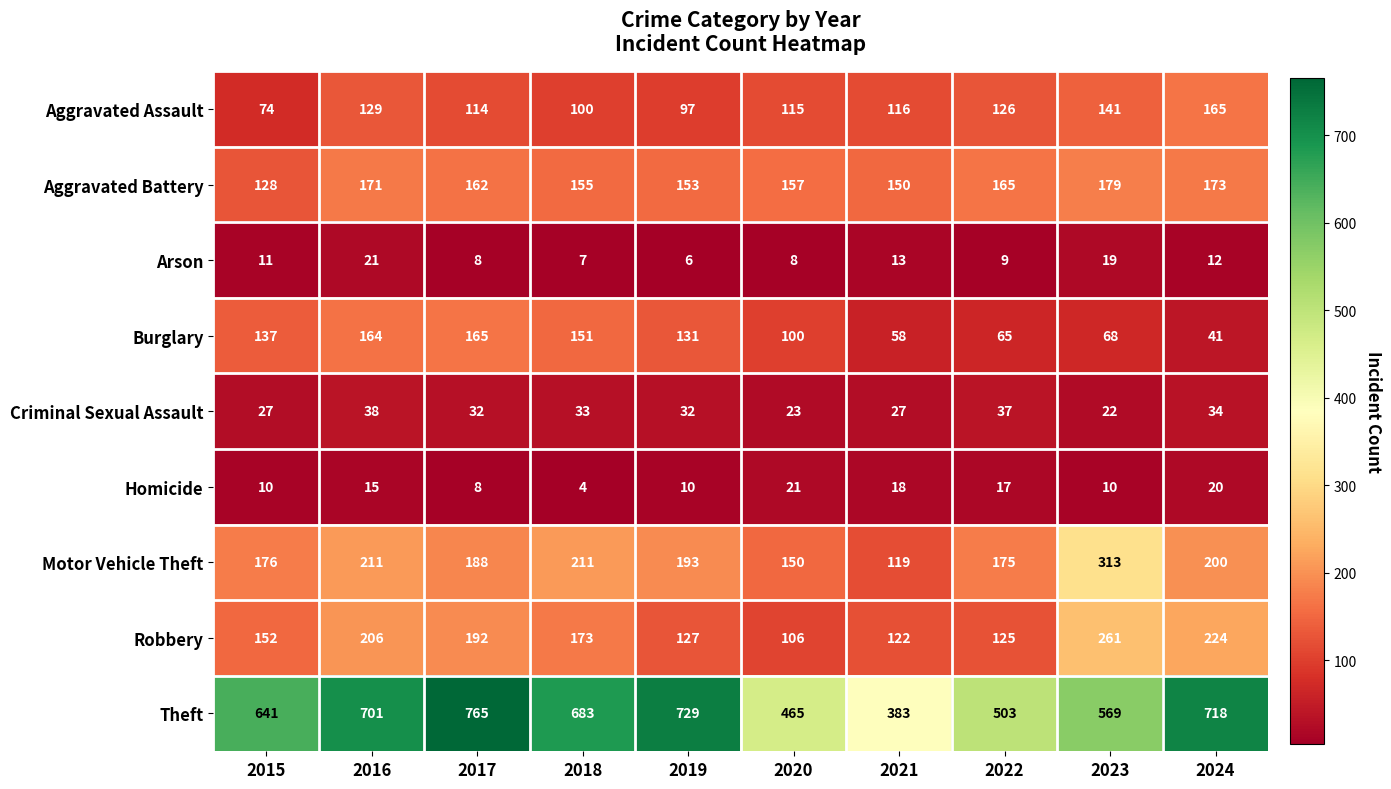

Which category has the lowest value in the Criminal Sexual Assault series?

2023